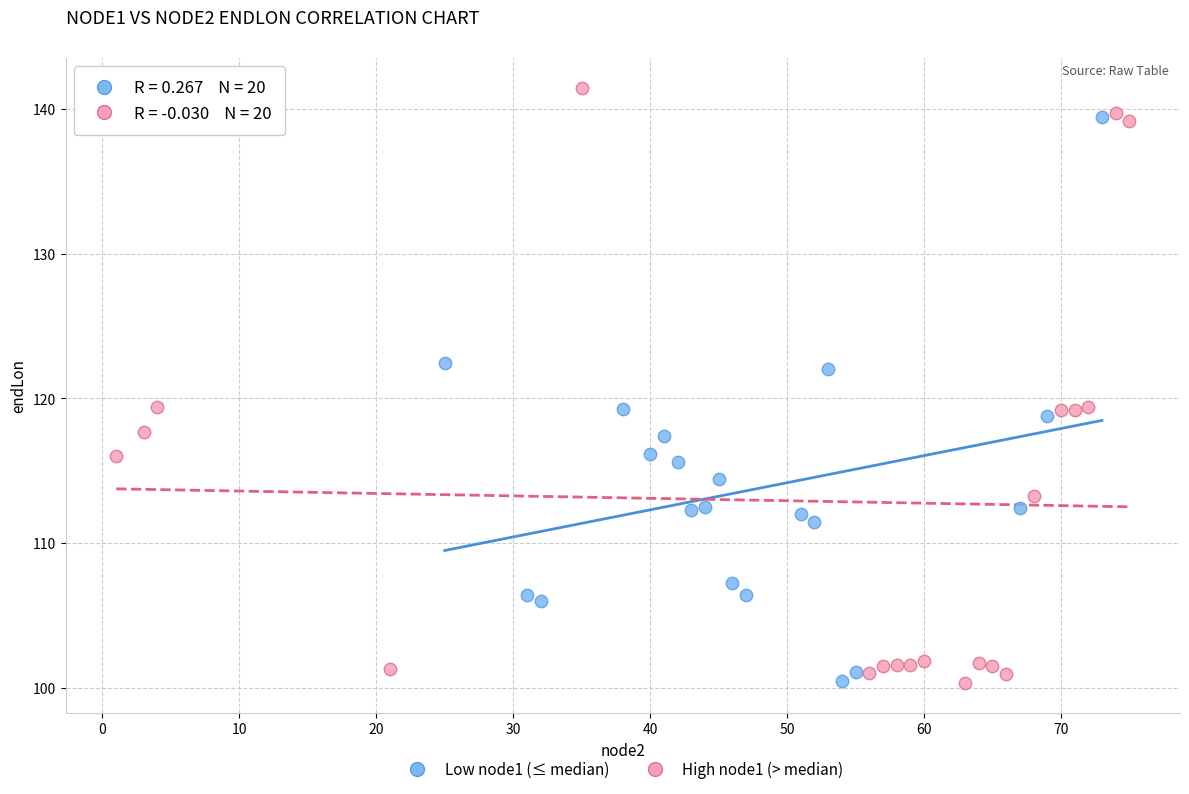

Which series reaches the maximum Y coordinate?

High node1 (> median)